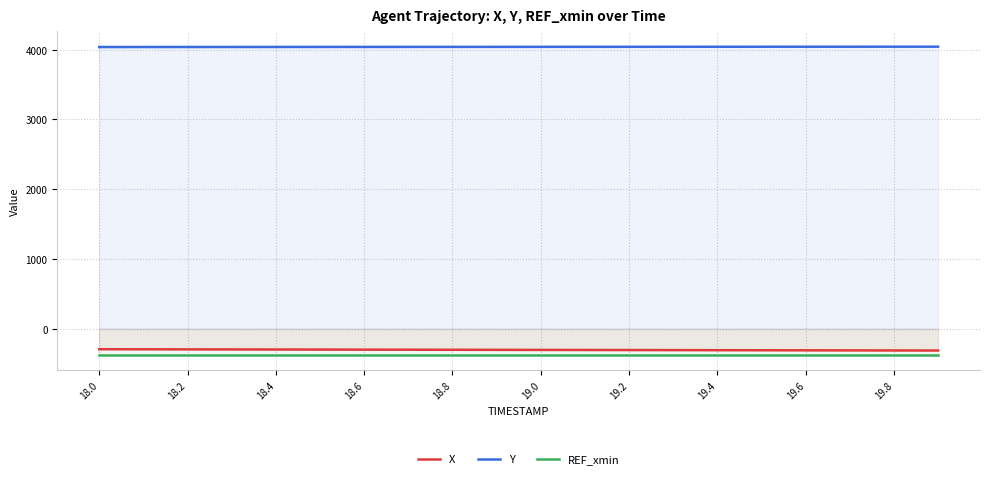

Does the chart have visible grid lines?

Yes